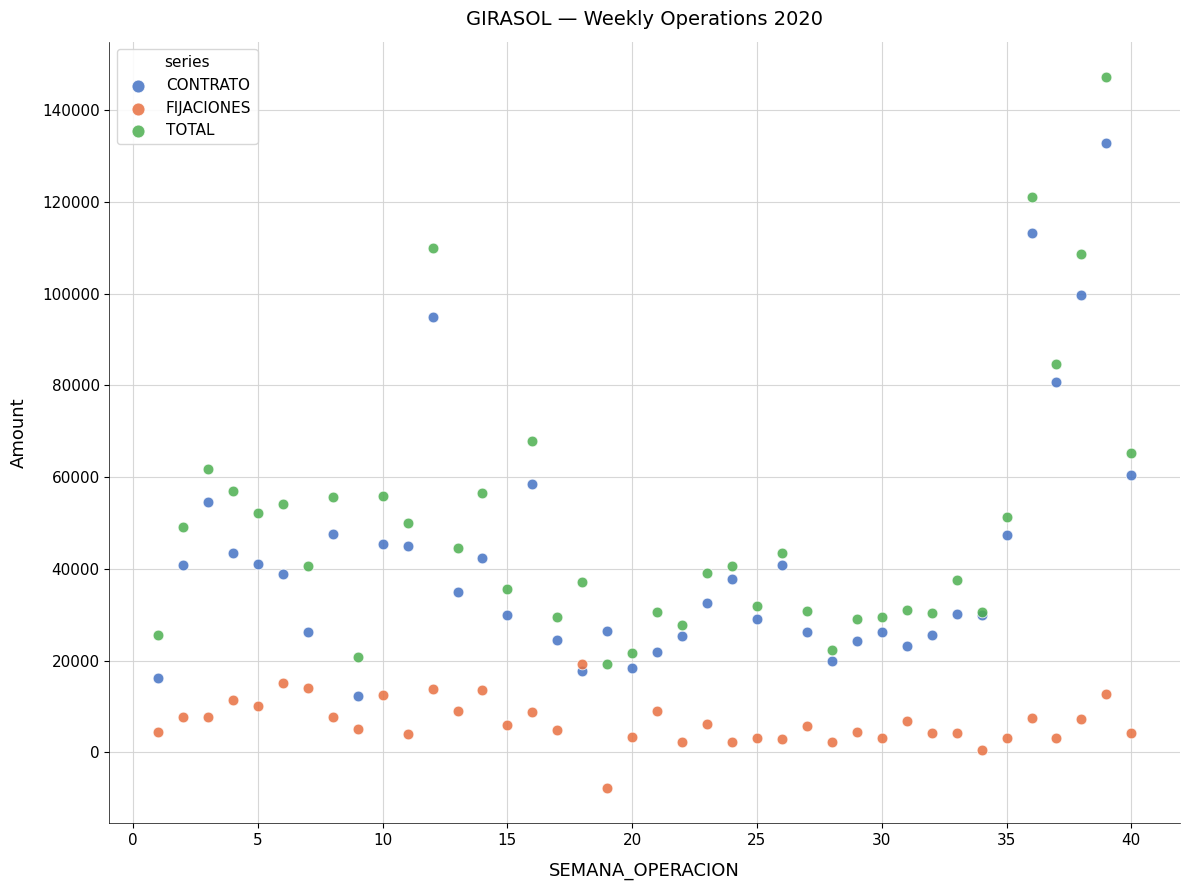

Which series reaches the minimum Y coordinate?

FIJACIONES